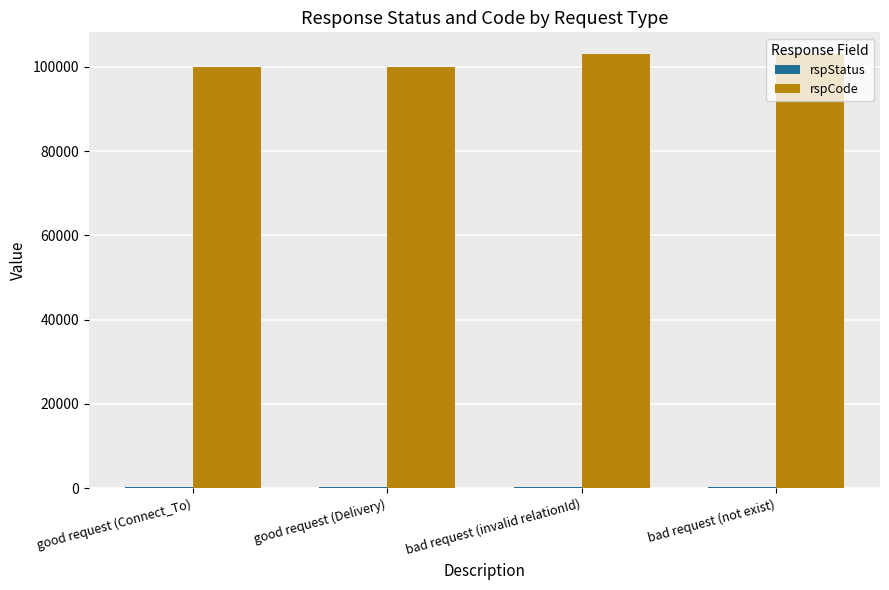

What is the sum of the rspCode values at good request (Delivery) and bad request (invalid relationId)?

203000